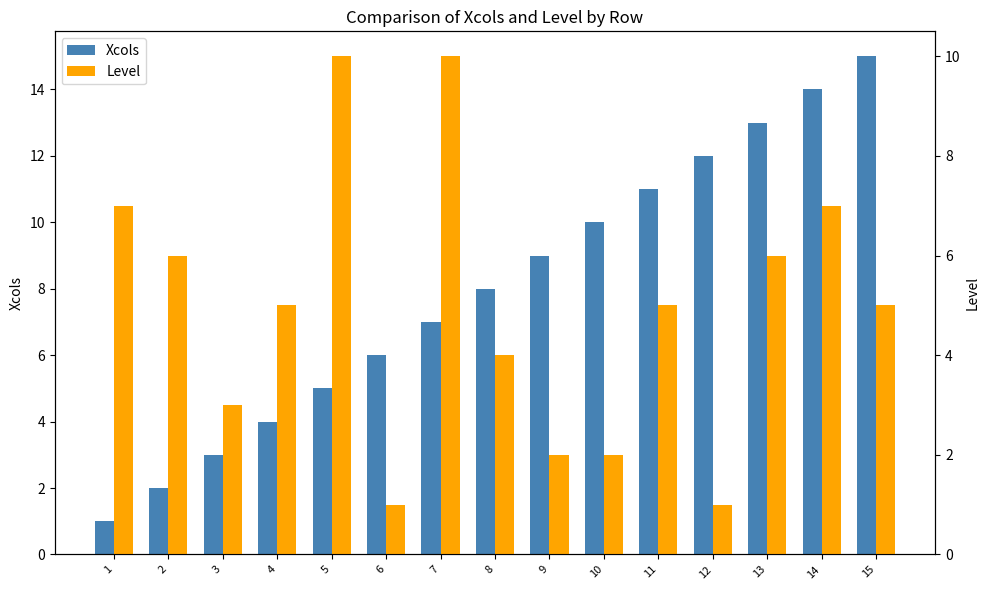

What is the difference between the highest and lowest values at 1?

6